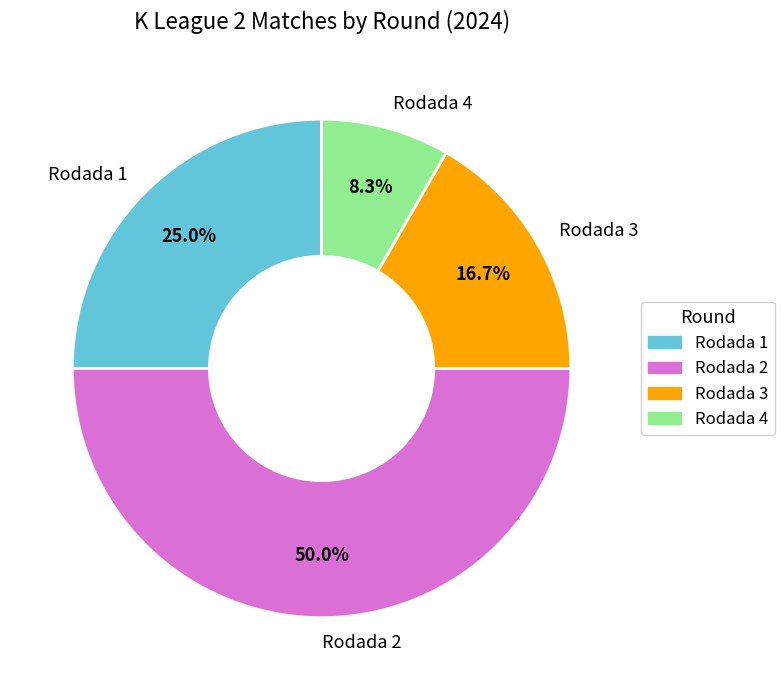

Rank the categories by value from highest to lowest.

Rodada 2, Rodada 1, Rodada 3, Rodada 4